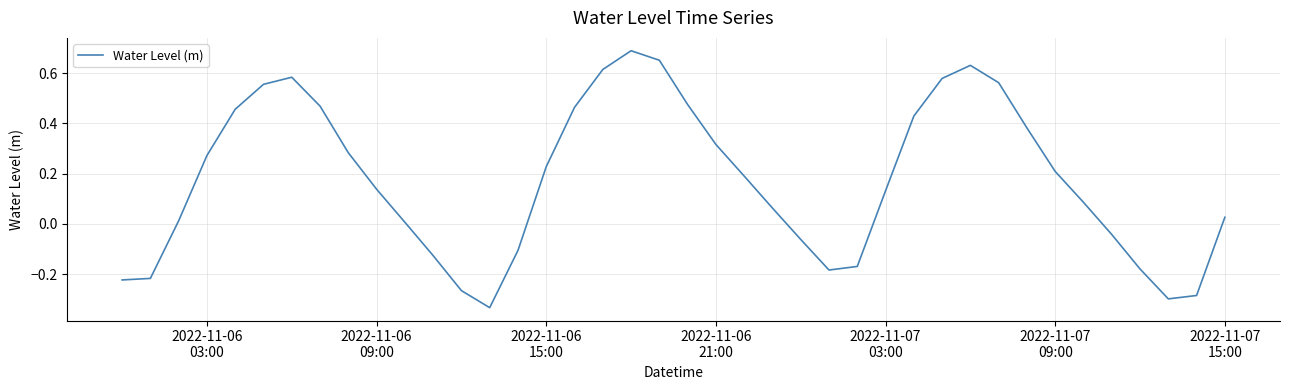

What is the difference between the maximum and minimum values?

1.0